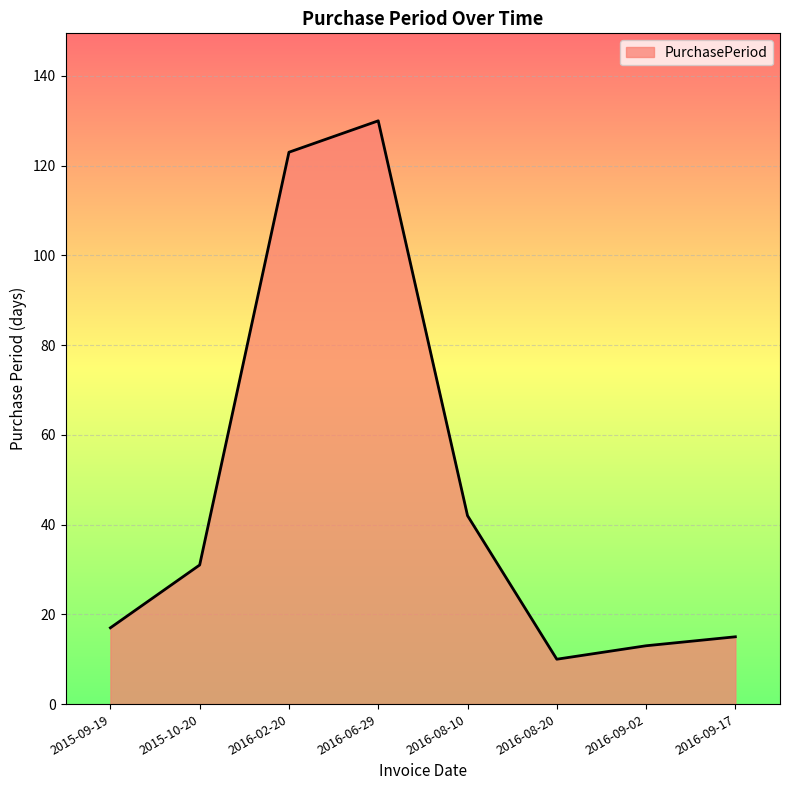

Where is the first local minimum?

2016-08-20